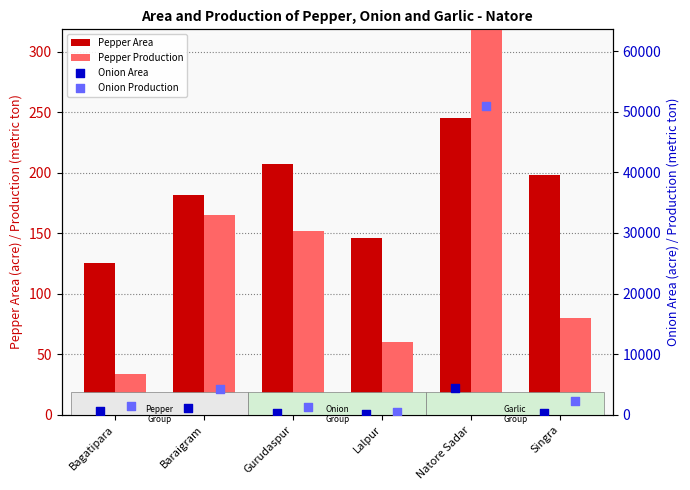

Is the value of Onion Area at Baraigram greater than the value of Onion Production at Gurudaspur?

No